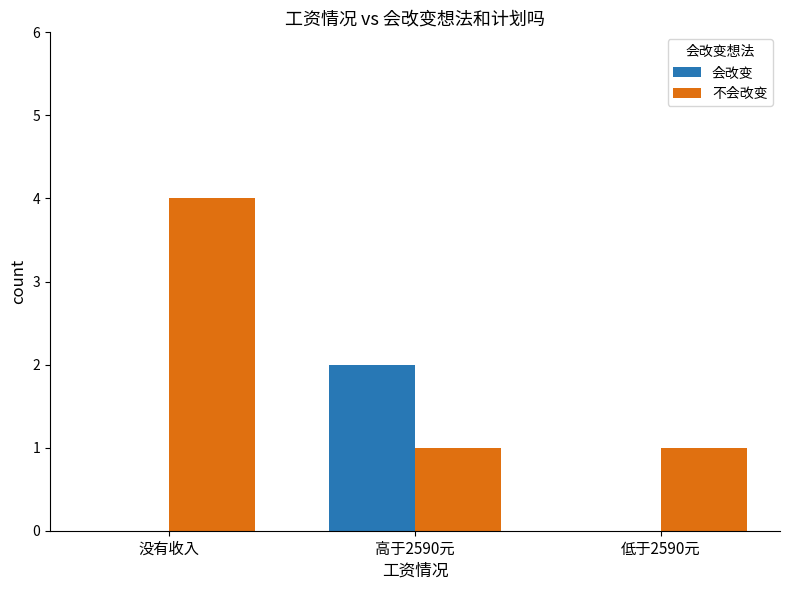

Which series changed the most between 高于2590元 and 低于2590元?

会改变